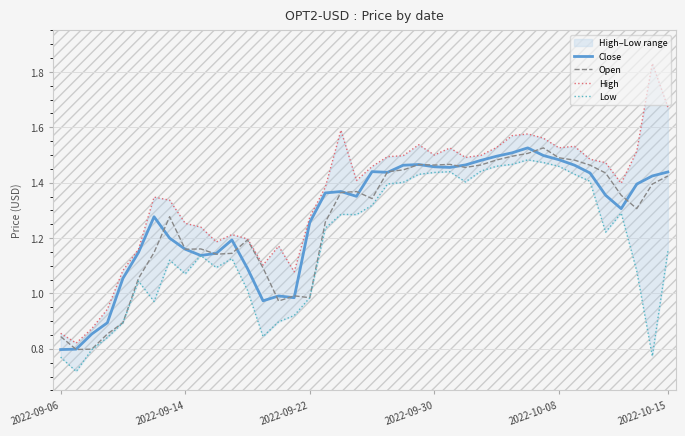

What is the difference between the maximum and minimum values in the High series?

1.0